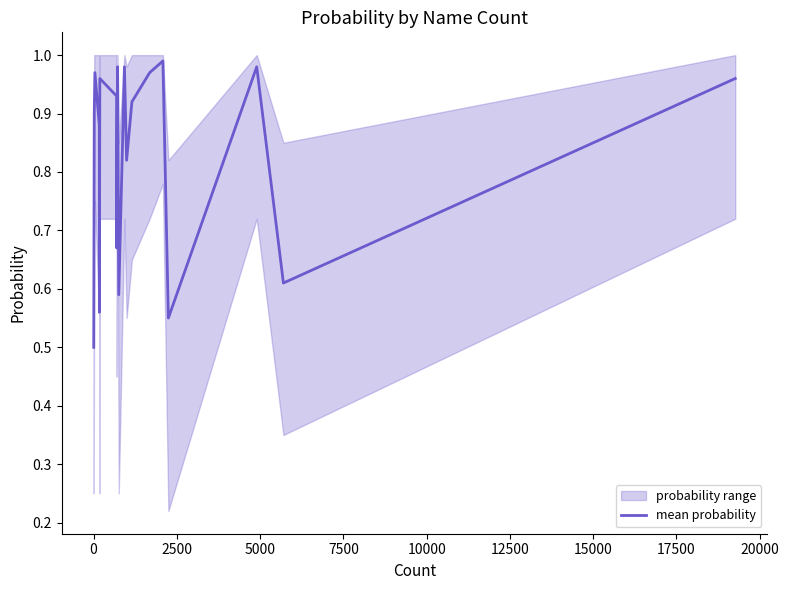

What is the greatest value displayed?

1.0